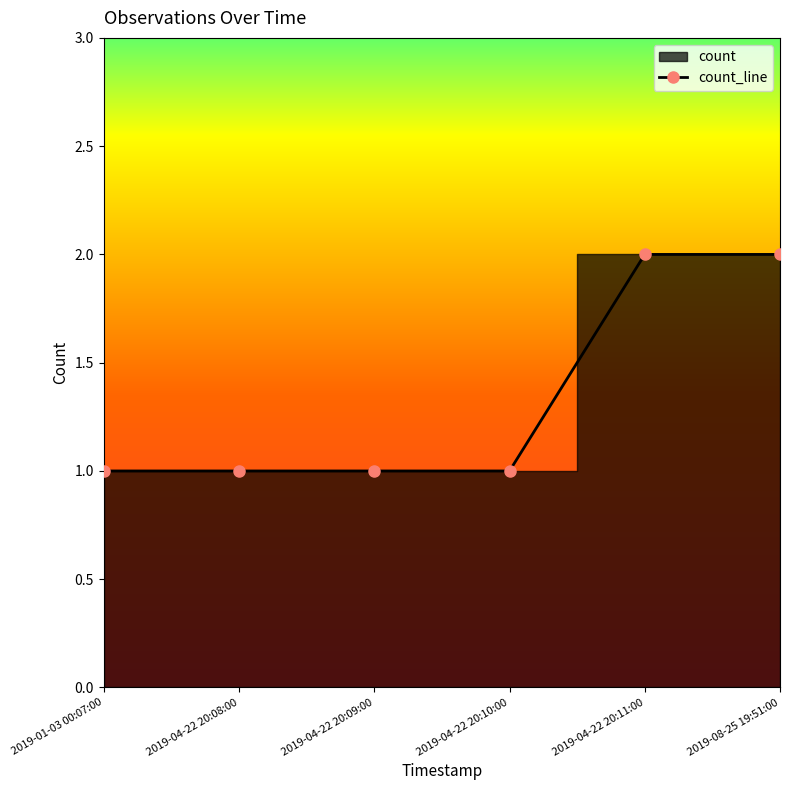

Read the value at 2019-04-22 20:08:00.

1